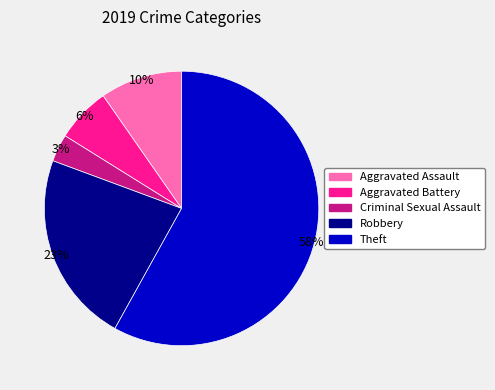

To the nearest percent, what is the average slice percentage?

20%